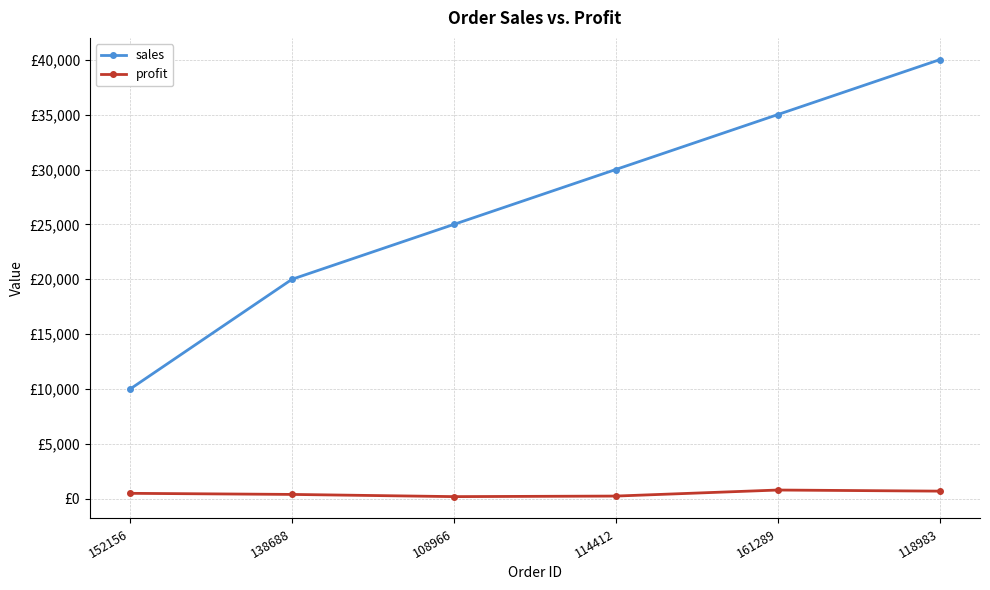

Where does the sales series first go above 30000?

161289